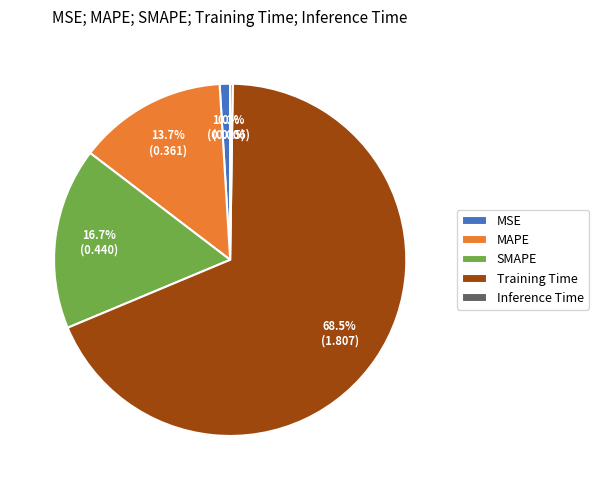

Is there a majority slice in this chart?

Yes